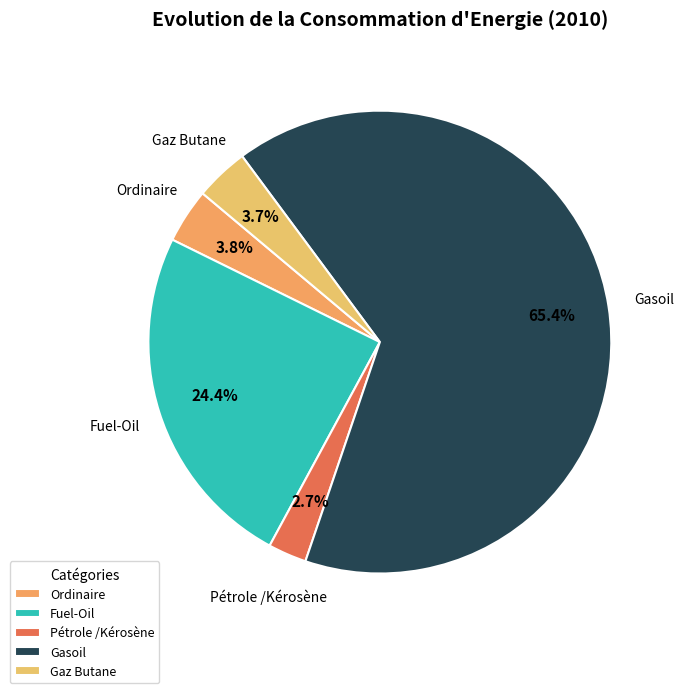

How many segments does this pie chart have?

5